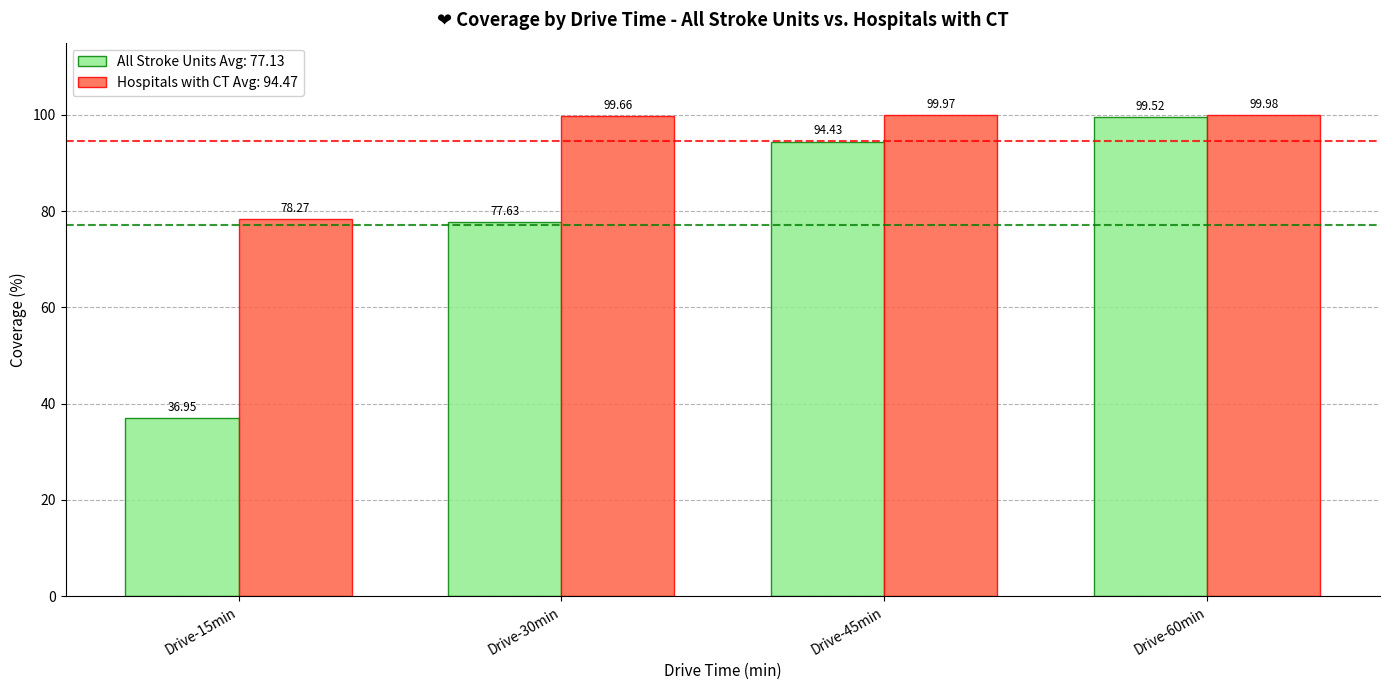

How many groups of bars are there?

4